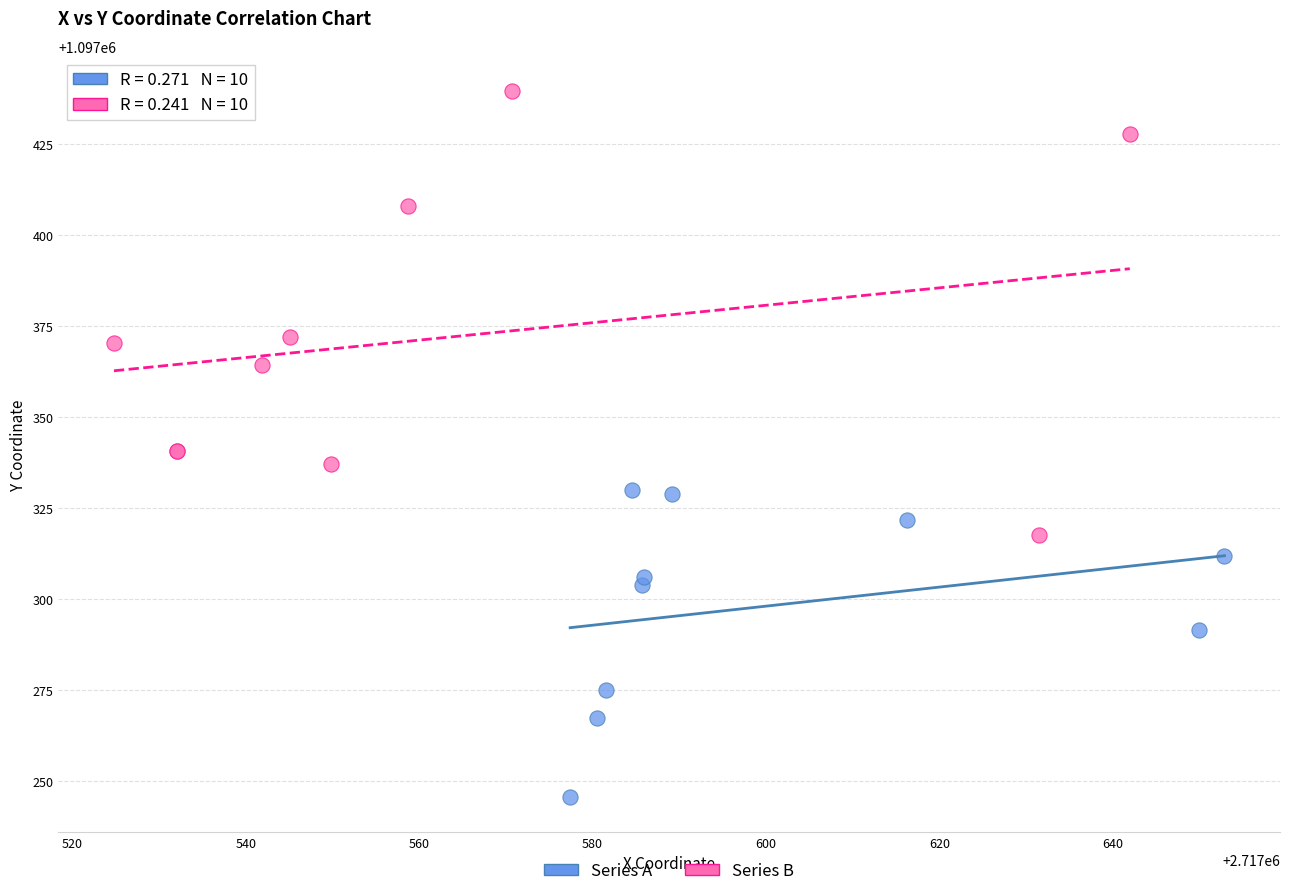

Which series has the widest spread of Y values?

Series B